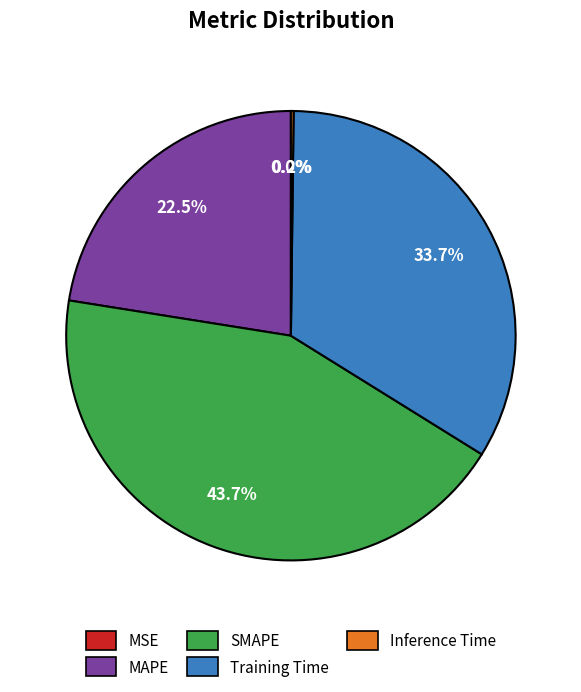

Which category has the biggest portion of the pie?

SMAPE